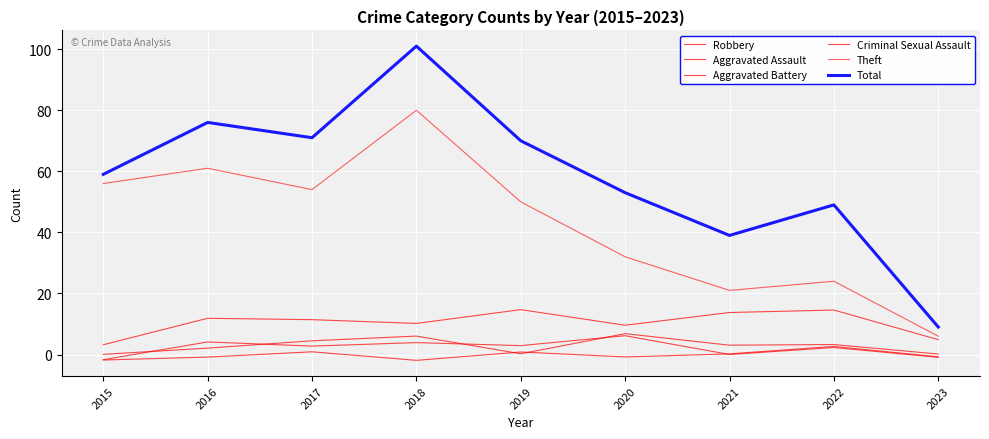

What is the difference between the maximum and minimum values in the Total series?

92.0